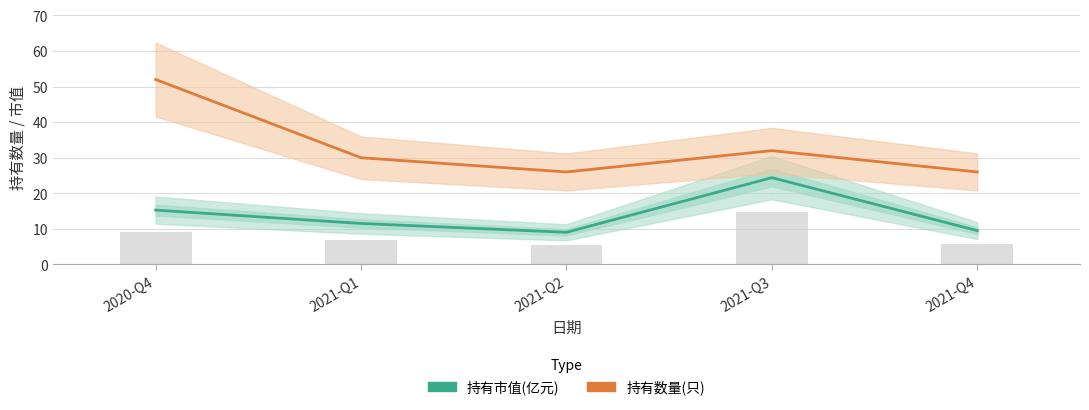

How many groups of bars are there?

5